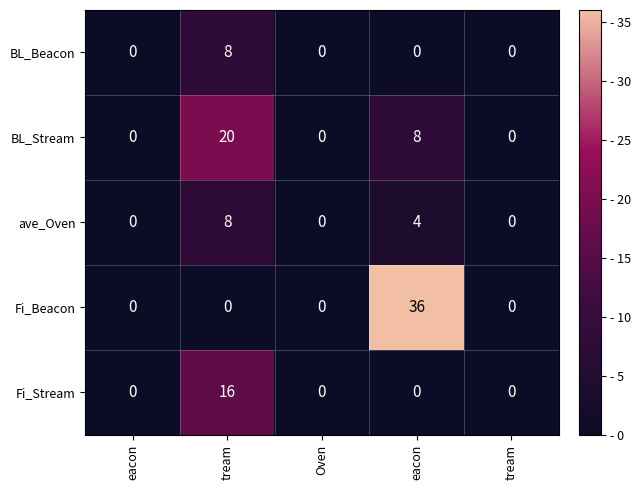

How many positive values does the ave_Oven series have?

2